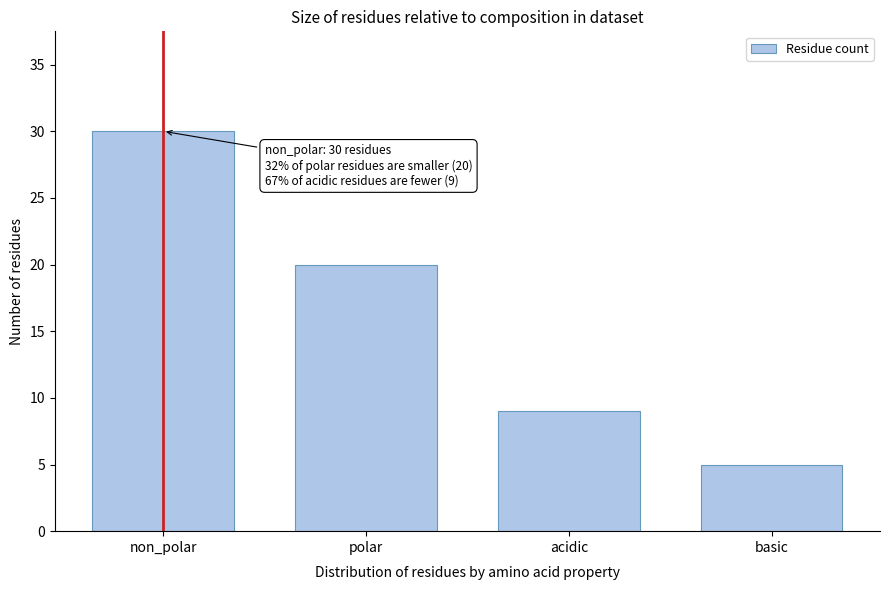

Reading right to left, list all the values displayed in this chart.

basic=5	acidic=9	polar=20	non_polar=30